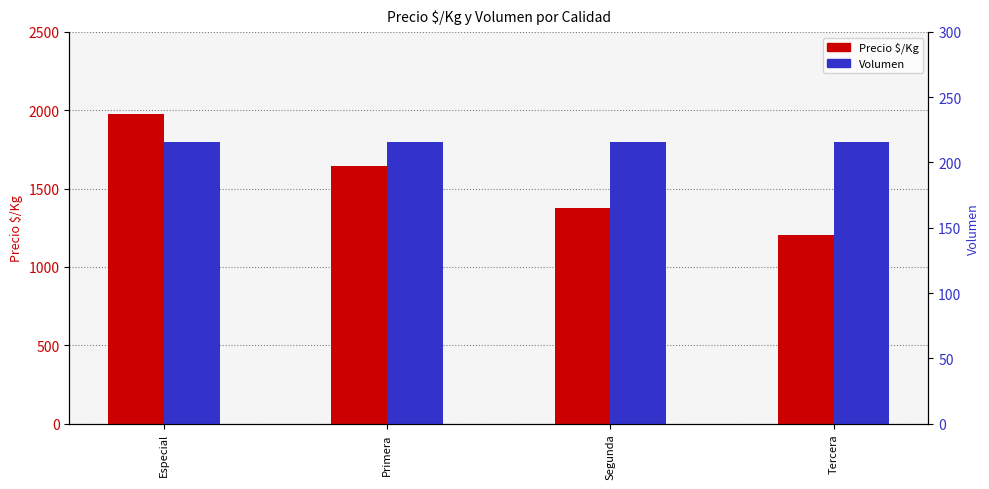

List the series in order of their peak value, lowest first.

Volumen, Precio $/Kg